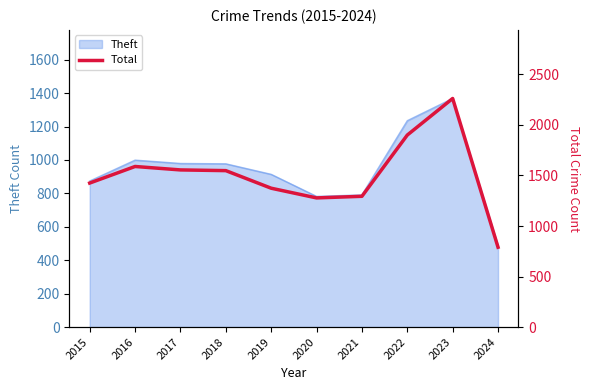

Where is the first local minimum?

2020